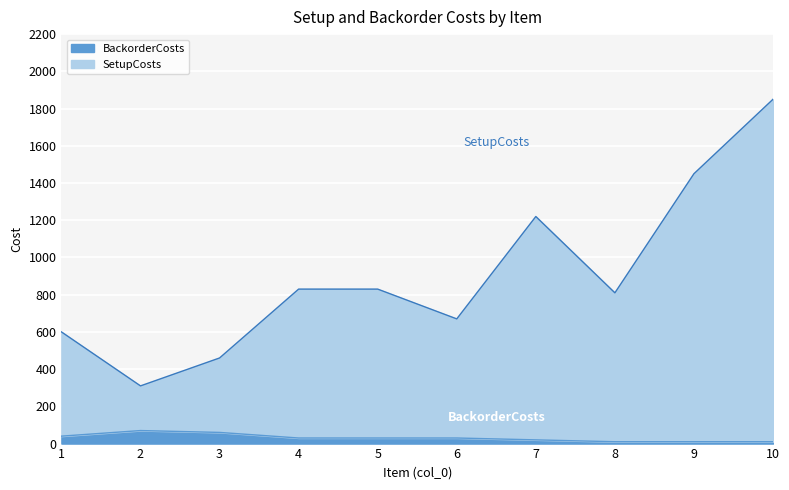

True or false: BackorderCosts and SetupCosts intersect in this chart.

False